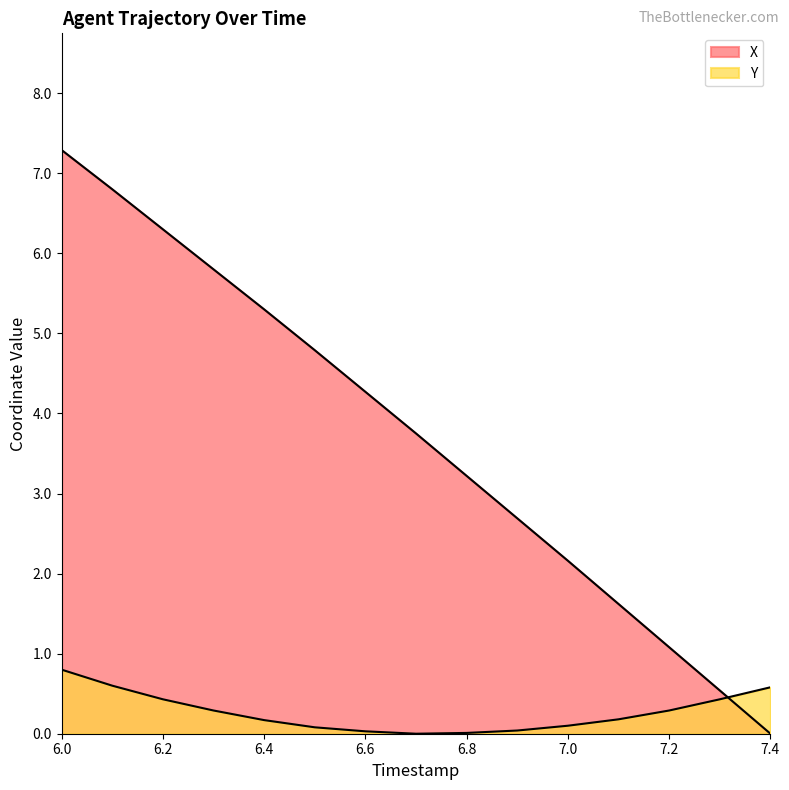

What is the greatest value displayed?

7.3